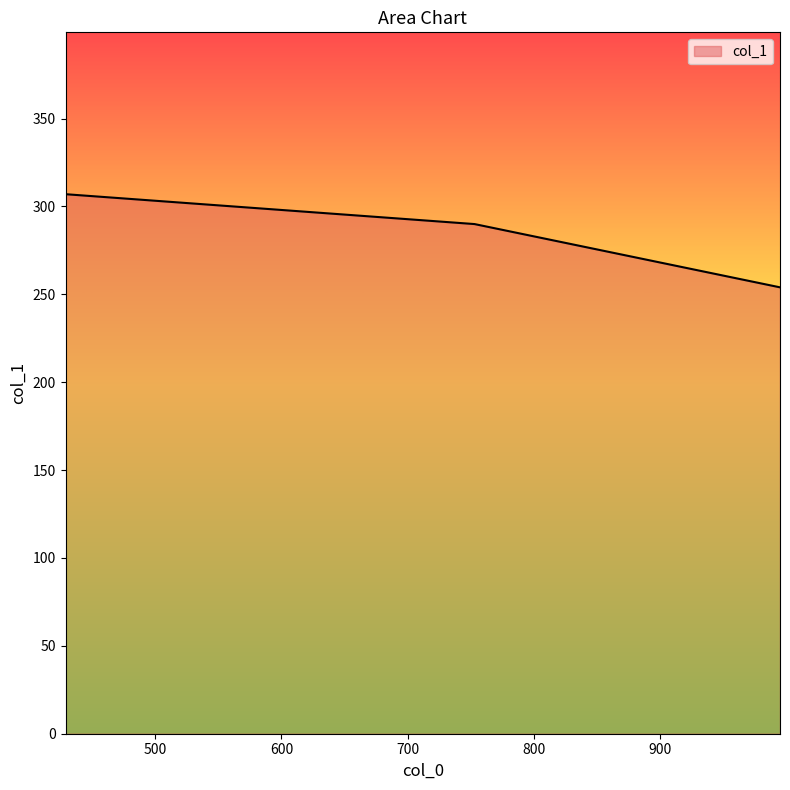

What is the average value?

284